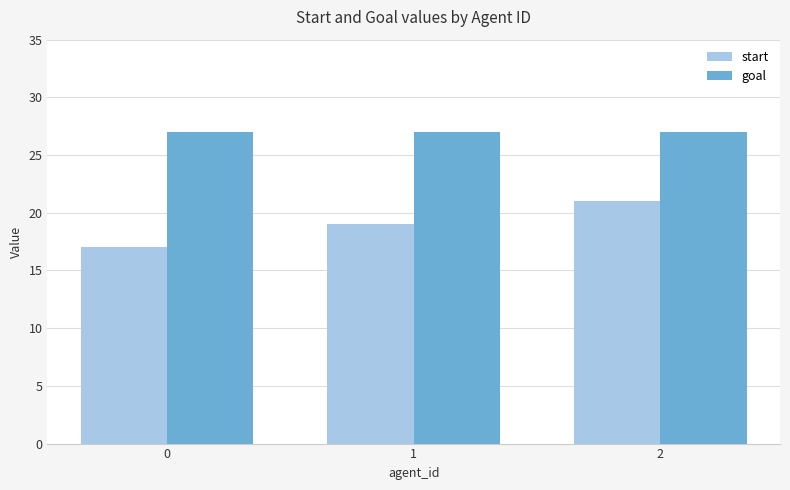

How many values in the start series are below 19?

1